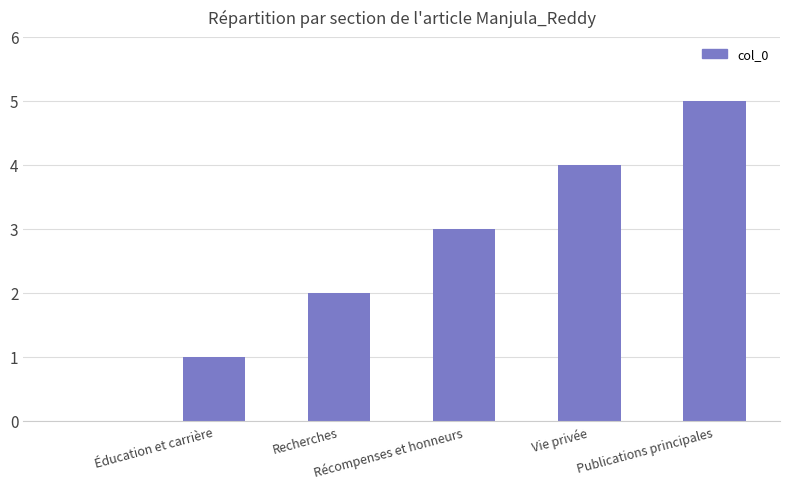

What is the maximum value shown in the chart?

5